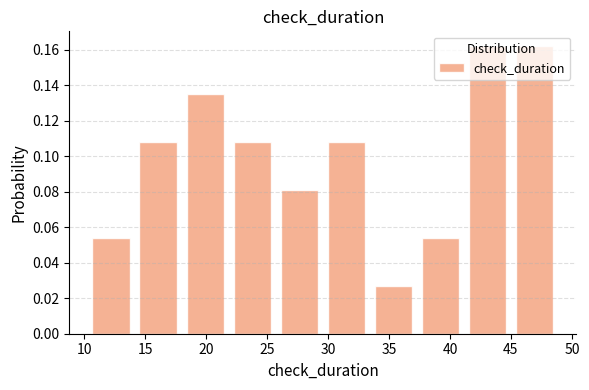

Reading left to right, list every bar in this chart as the range it spans on the x-axis followed by its height. Neither the bar edges nor the heights are printed on the chart, so give them approximately, as read against the axes.

10.5 to 14.0: 0.054
14.0 to 18.0: 0.108
18.0 to 22.0: 0.136
22.0 to 25.5: 0.108
25.5 to 29.5: 0.082
29.5 to 33.5: 0.108
33.5 to 37.5: 0.028
37.5 to 41.0: 0.054
41.0 to 45.0: 0.162
45.0 to 49.0: 0.162